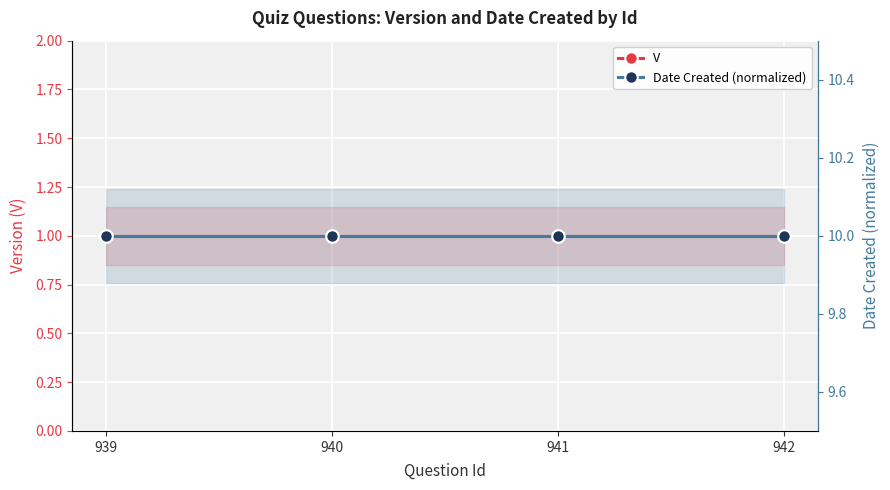

Rank the categories by Date Created (normalized) value from lowest to highest.

939, 940, 941, 942